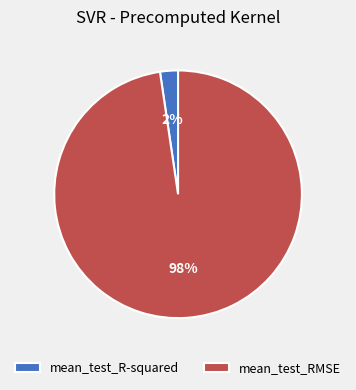

To the nearest percent, what is the combined percentage of mean_test_RMSE and mean_test_R-squared?

100%